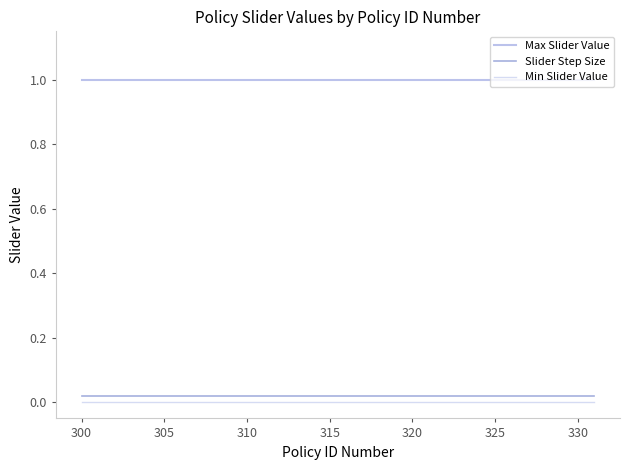

How many lines are shown in the chart?

3